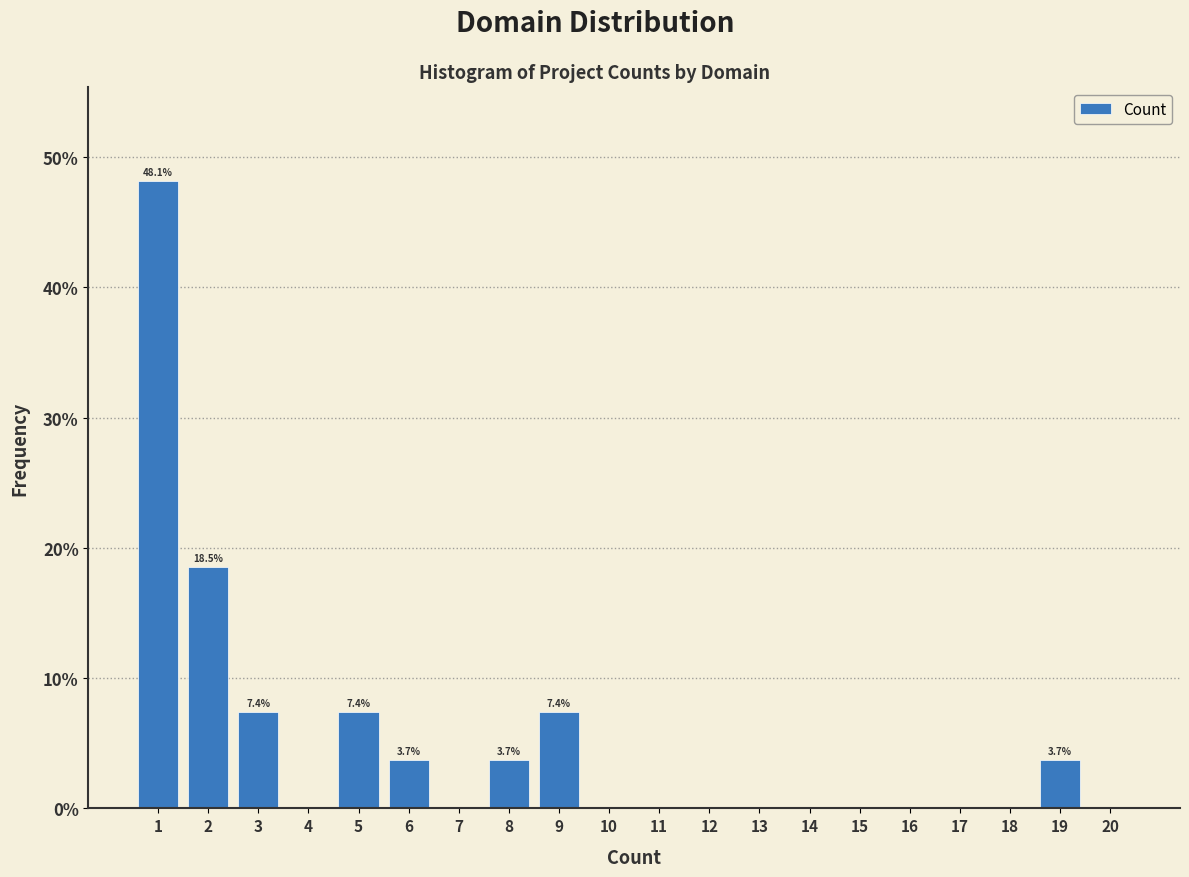

Reading right to left, extract all data points from this chart.

20=0.0	19=3.7	18=0.0	17=0.0	16=0.0	15=0.0	14=0.0	13=0.0	12=0.0	11=0.0	10=0.0	9=7.4	8=3.7	7=0.0	6=3.7	5=7.4	4=0.0	3=7.4	2=18.5	1=48.1